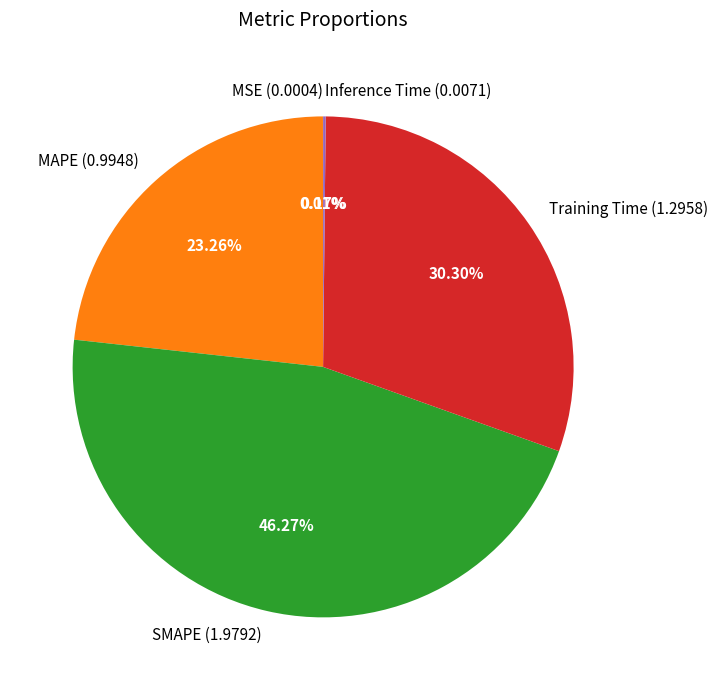

Is there any slice that represents more than half of the pie?

No